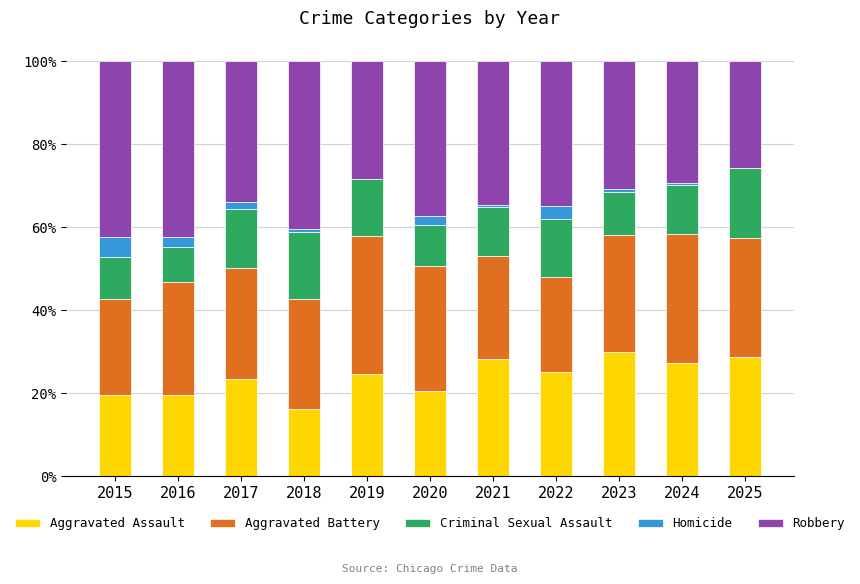

The value of Aggravated Assault at 2021 is 15.2. True or false?

False